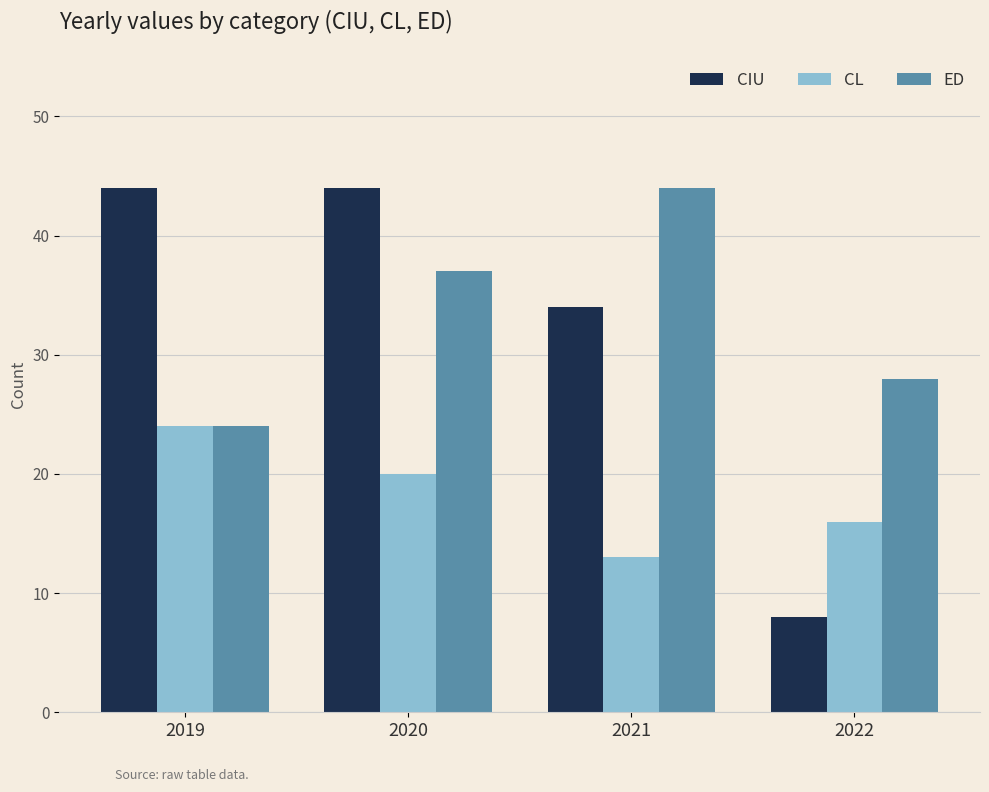

How many bars are there in each group?

3